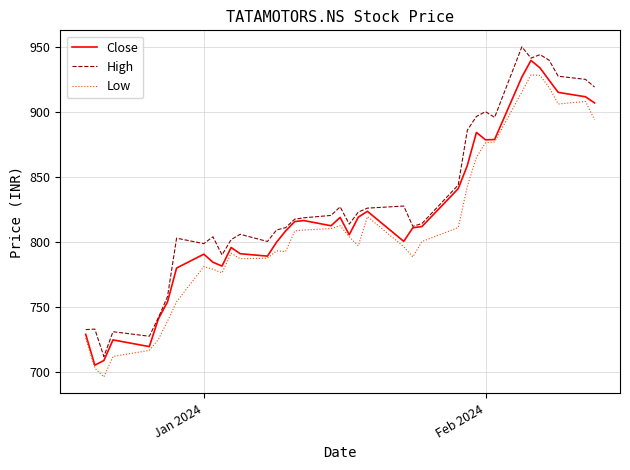

List the series in order of their overall mean, highest first.

High, Close, Low